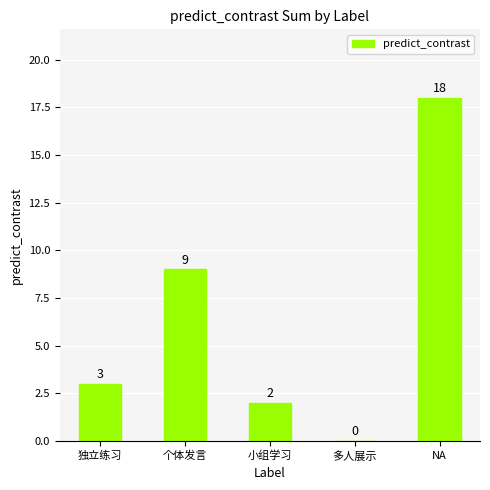

Are the bars grouped side by side (vs. stacked)?

No